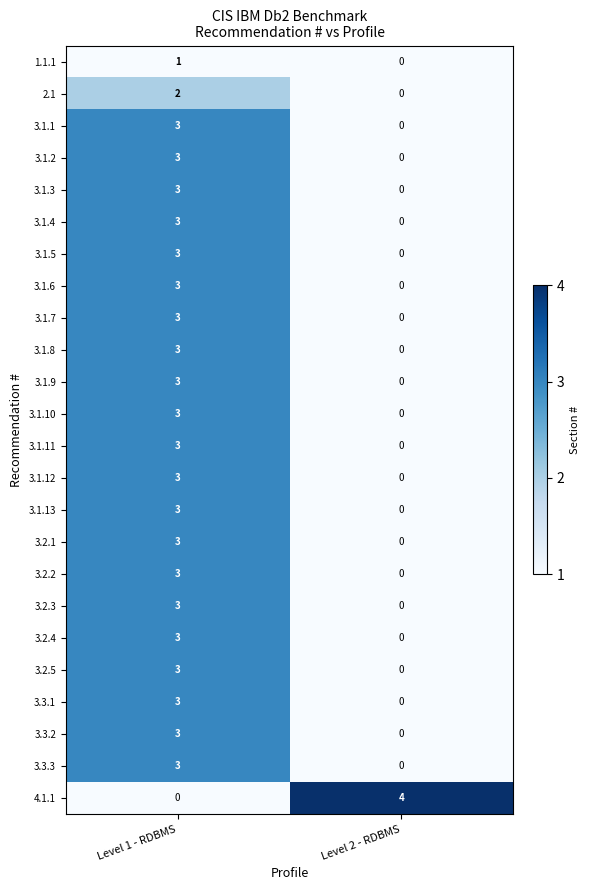

What is the difference between the 3.2.2 values at Level 2 - RDBMS and Level 1 - RDBMS?

3